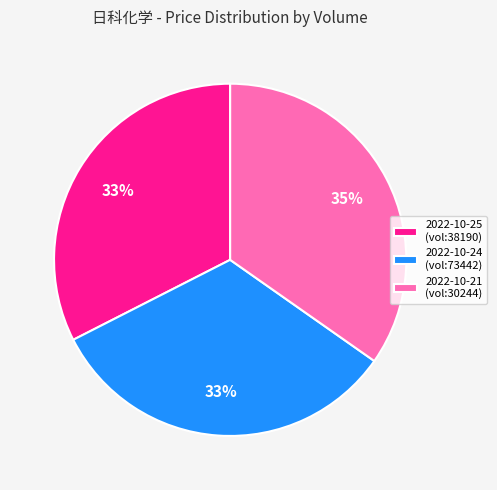

Does 2022-10-25 (vol:38190) represent more than half of the total?

No